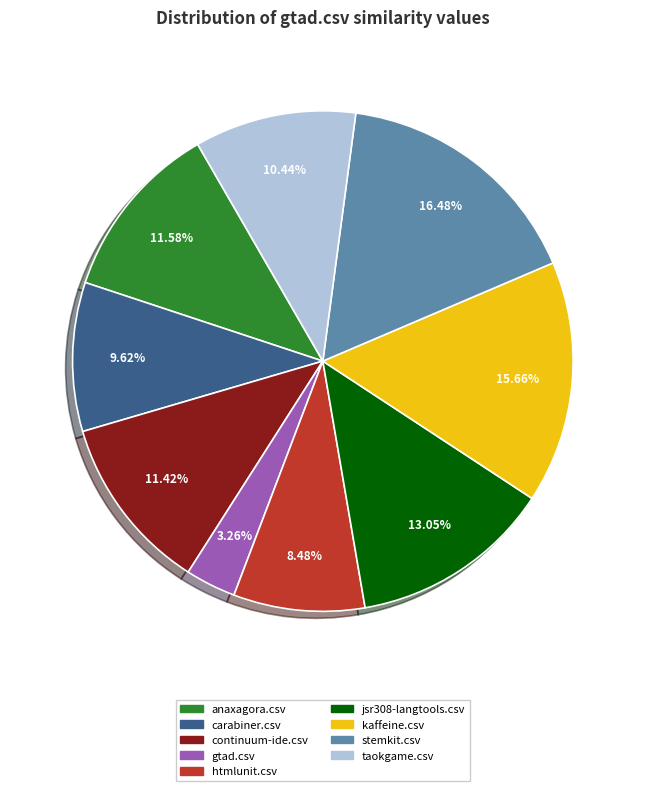

To the nearest percent, what portion does continuum-ide.csv represent?

11%